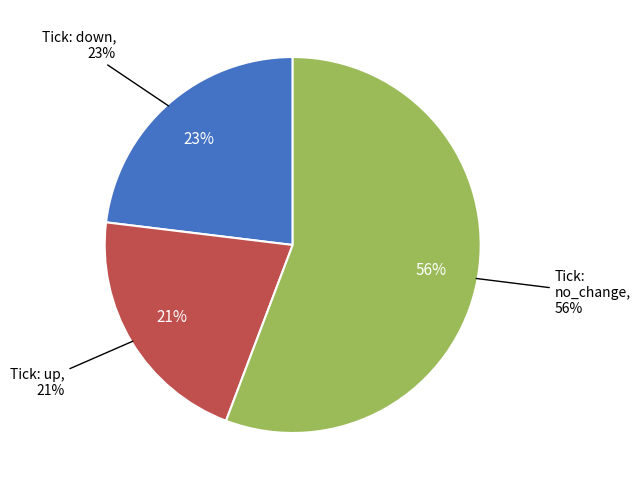

How much of the chart is everything except down?

76.9%